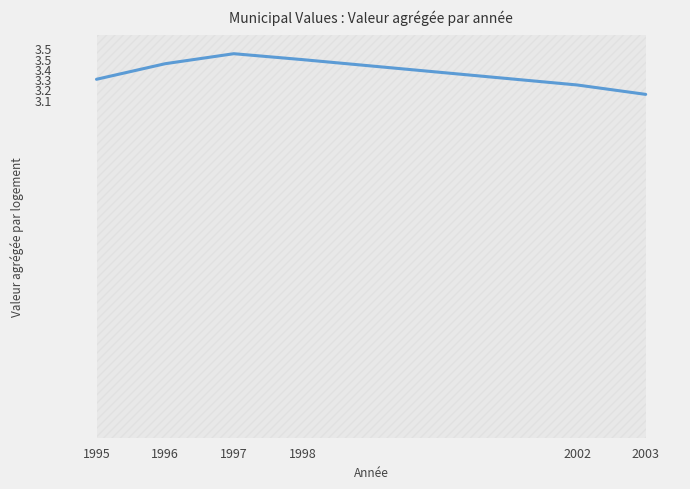

What is the average value?

3.3